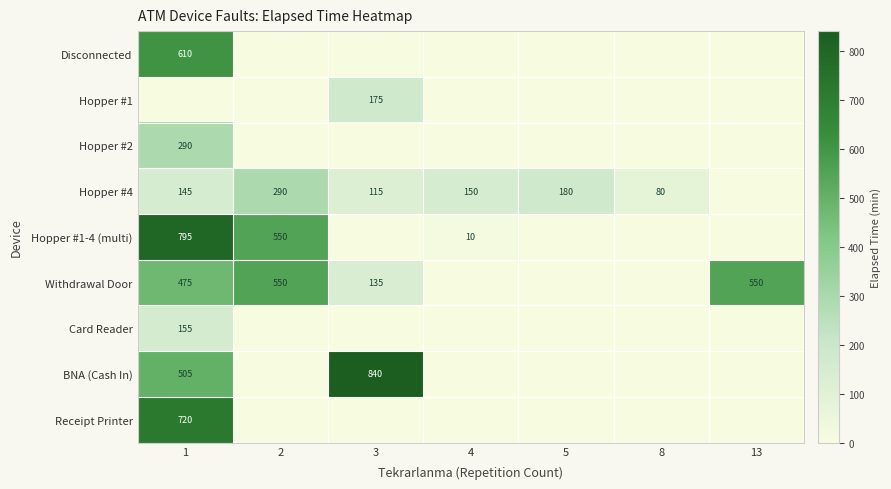

The value of Hopper #4 at 8 is 80. True or false?

True